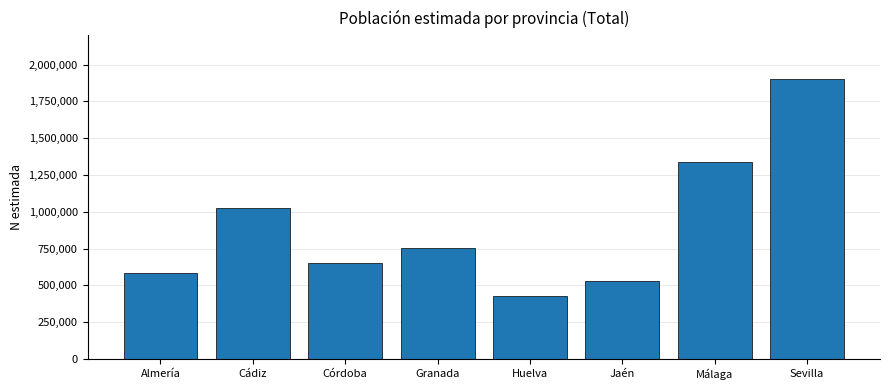

Which has a higher value, Cádiz or Jaén?

Cádiz